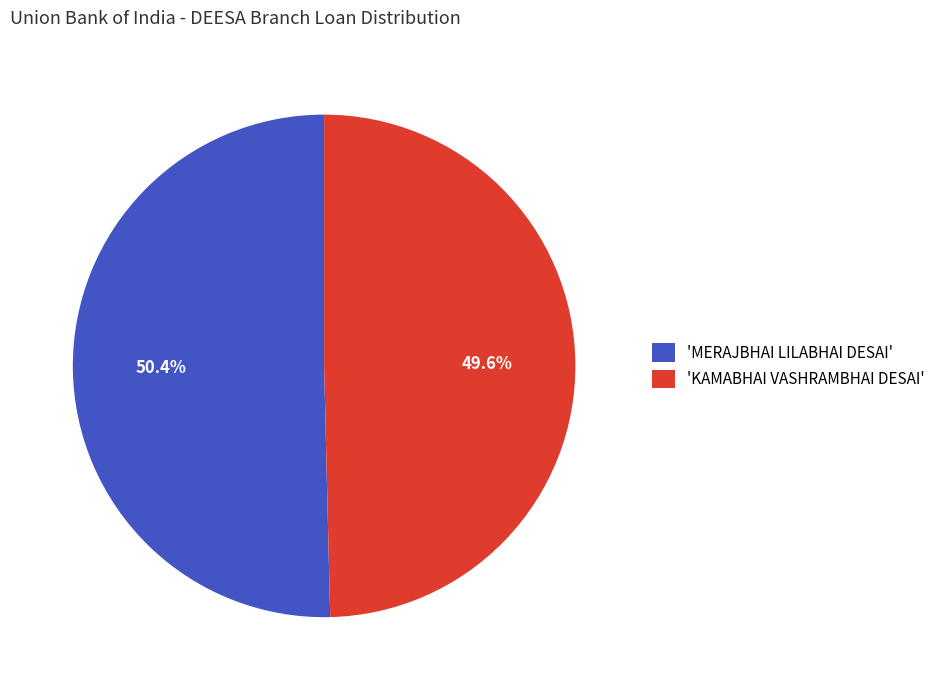

What is the smallest slice in the pie chart?

'KAMABHAI VASHRAMBHAI DESAI'